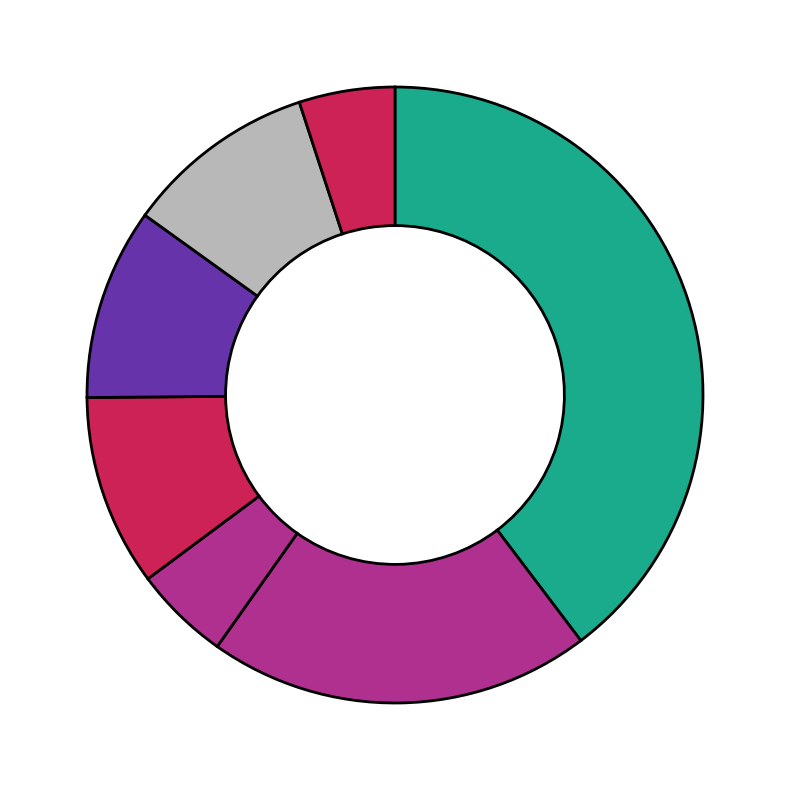

Count the number of slices in the pie.

7